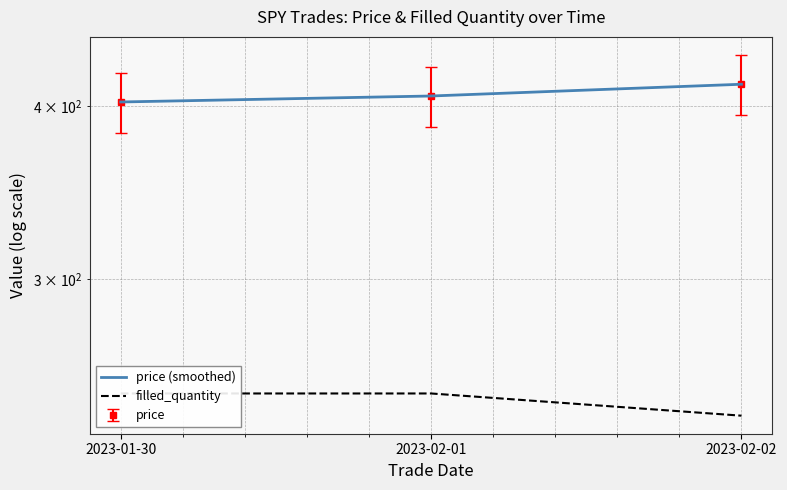

Reading left to right, what are all the values shown in this chart?

price: 402.8	406.8	414.9
filled_quantity: 248.0	248.0	239.0